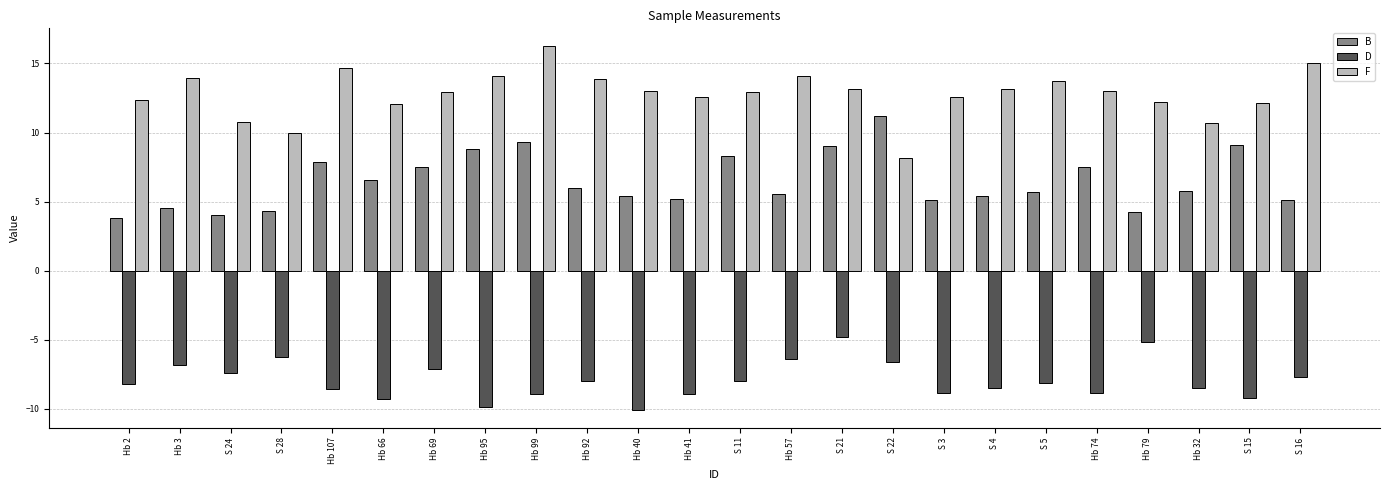

Rank the series at Hb 79 from lowest to highest value.

D, B, F